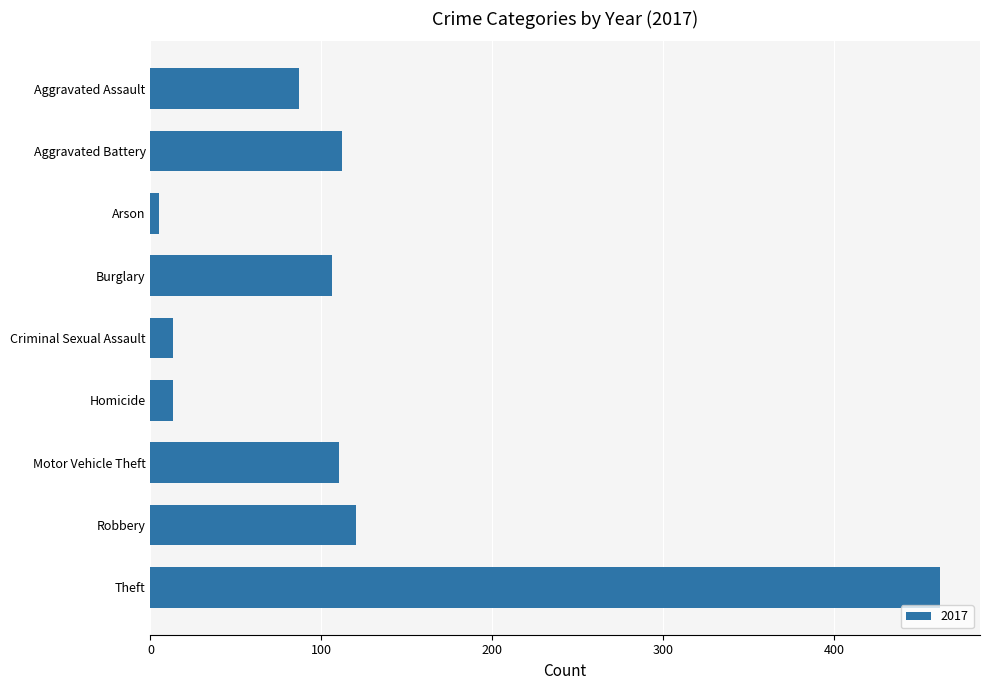

How many series are shown in this chart?

1